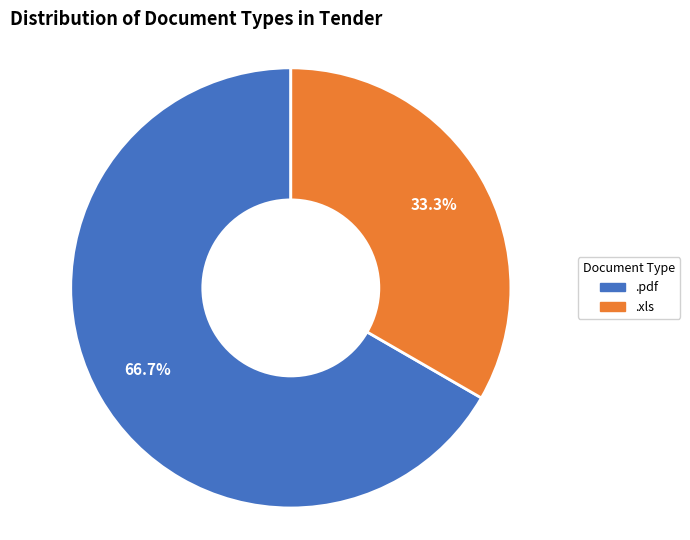

True or false: .xls accounts for 33% of the total.

True